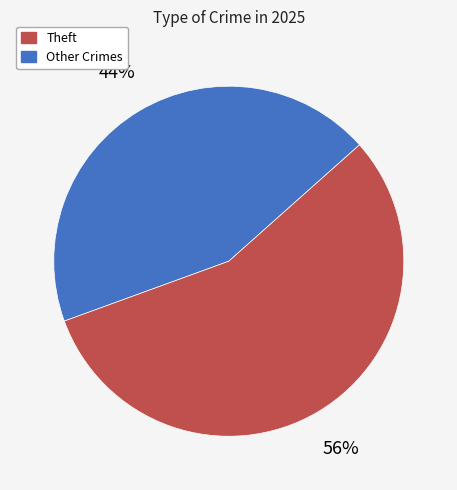

To the nearest percent, what is the difference between the largest and smallest slice percentages?

12%